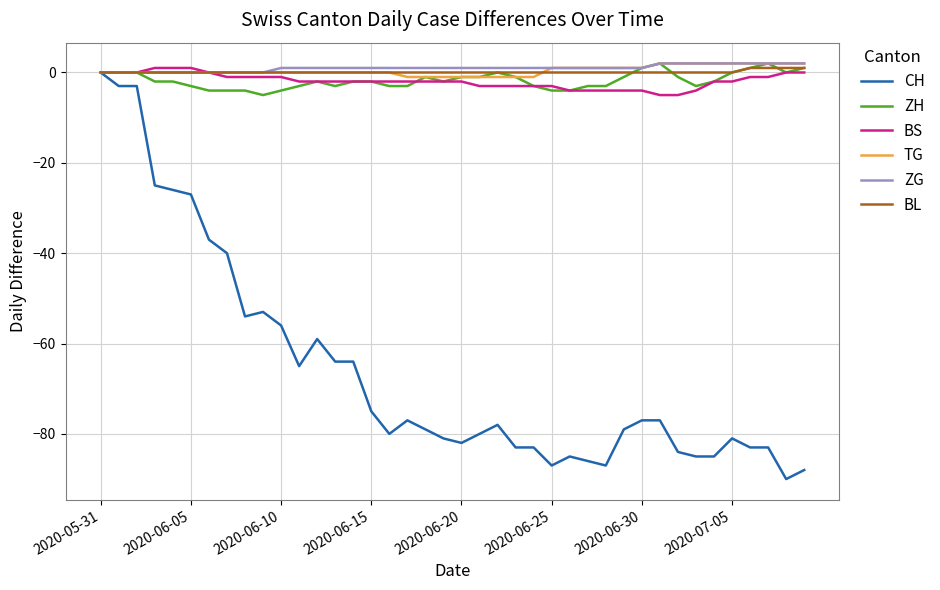

Count the number of data series in this chart.

6